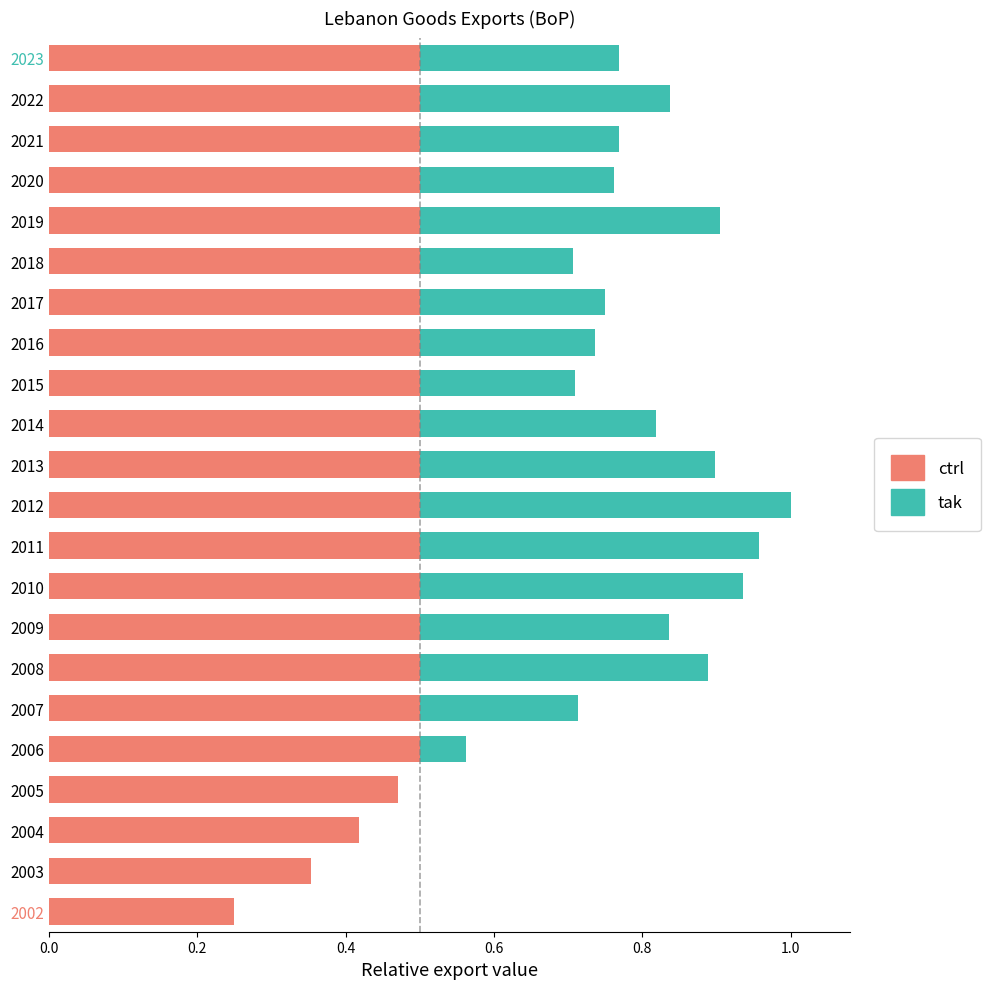

What are all the series names shown in the legend?

ctrl, tak